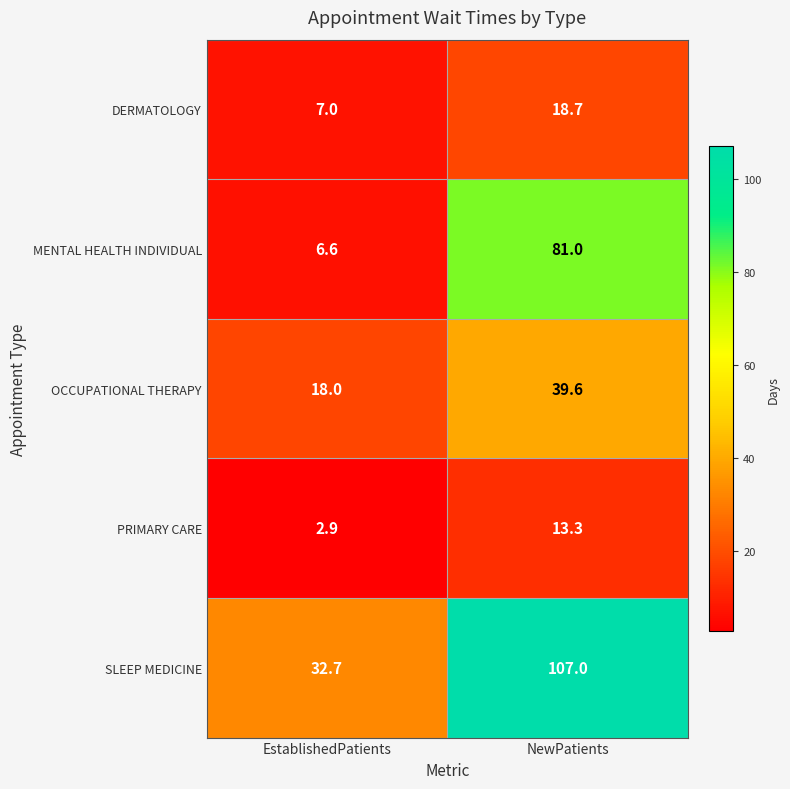

Which category has the highest value across all series?

NewPatients